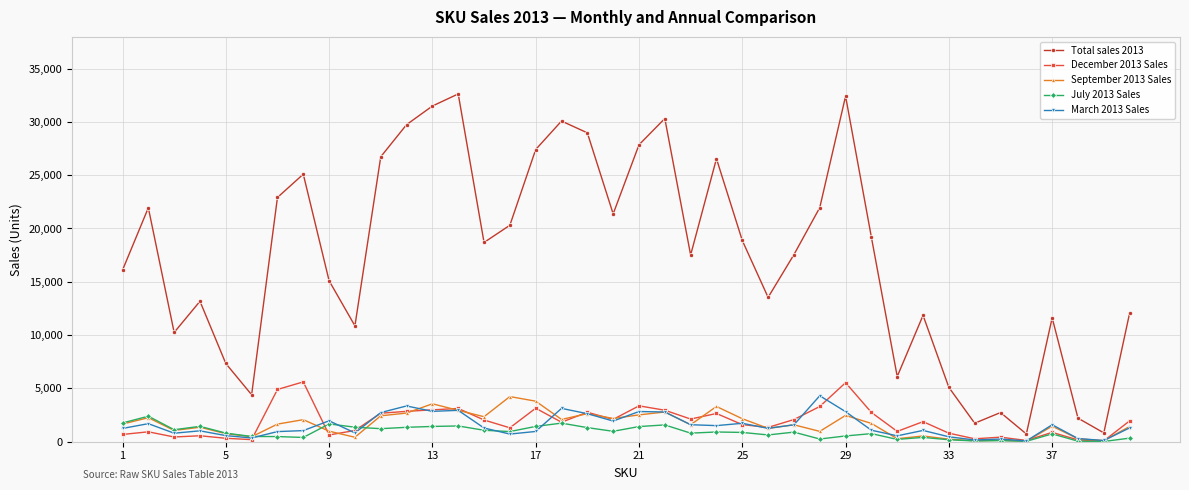

True or false: September 2013 Sales and March 2013 Sales cross at least once.

True